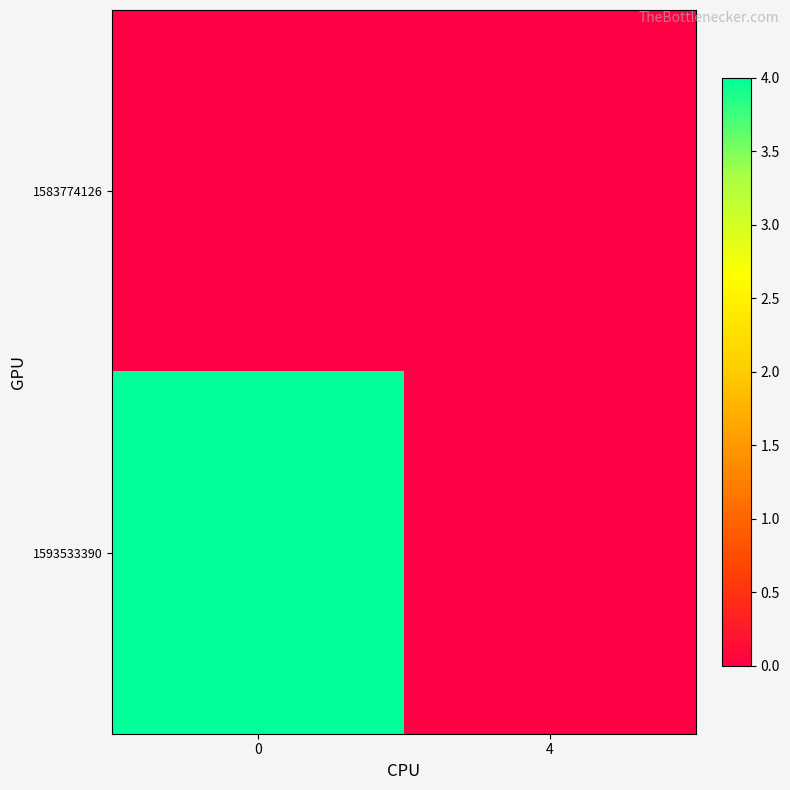

Reading left to right, transcribe all the data shown in this chart.

1583774126: 0=0	4=0
1593533390: 0=4	4=0